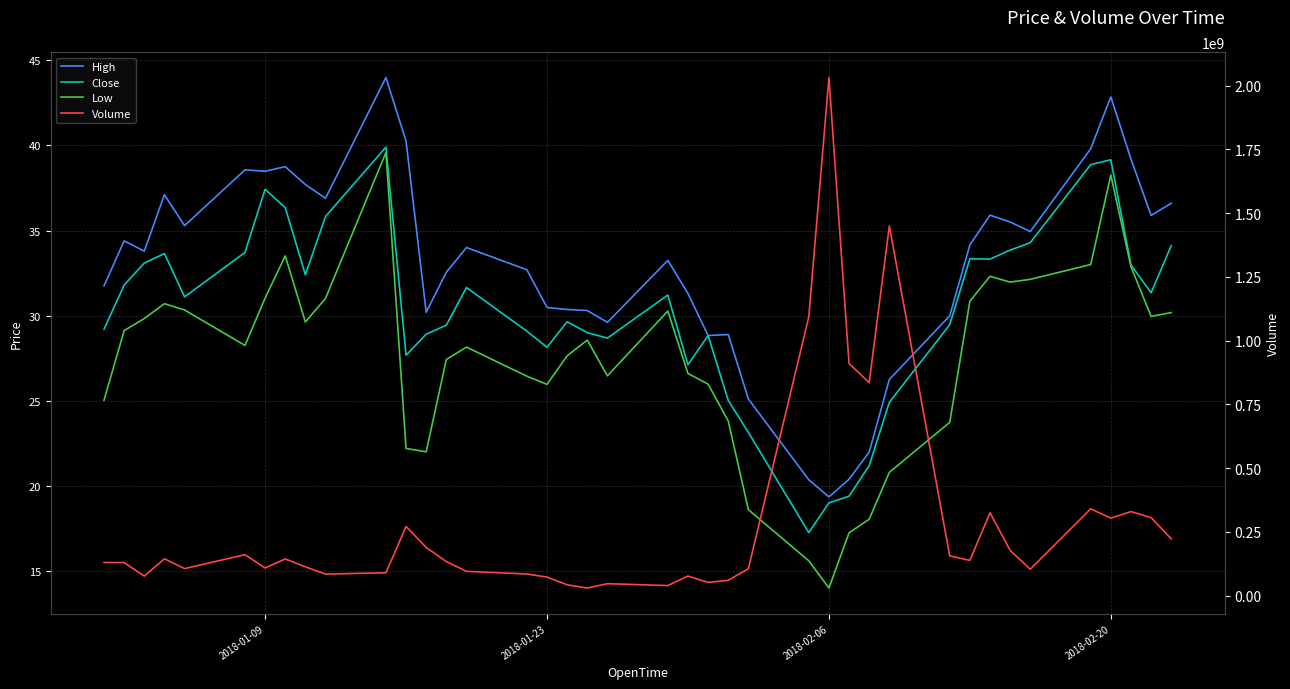

True or false: High and Low intersect in this chart.

False